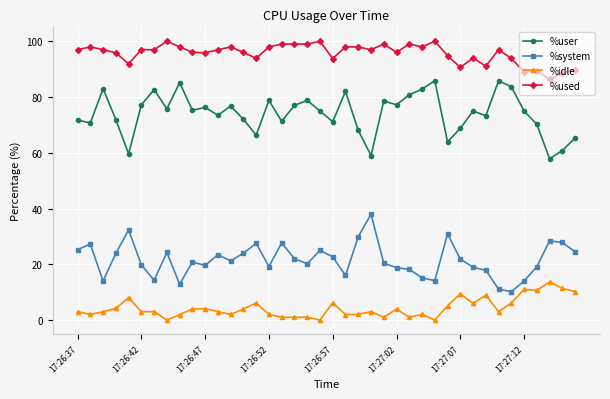

What is the difference between the maximum and second lowest values in the %system series?

26.9